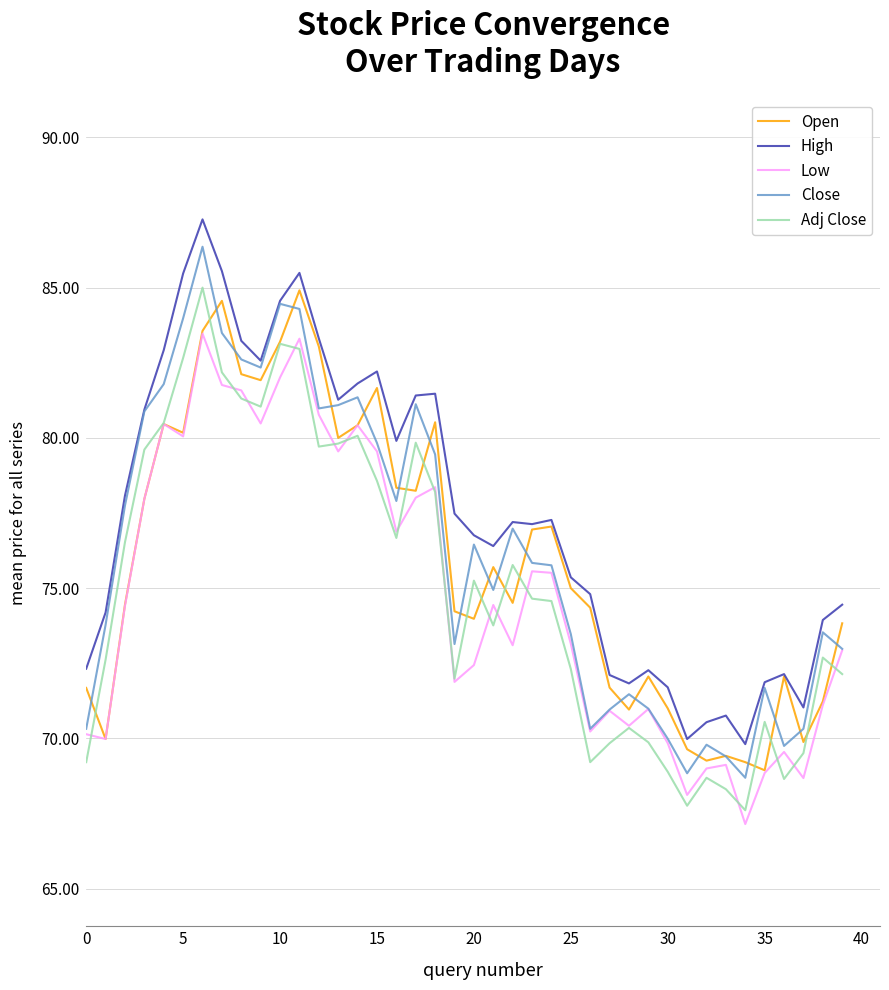

True or false: Close and Adj Close cross at least once.

False